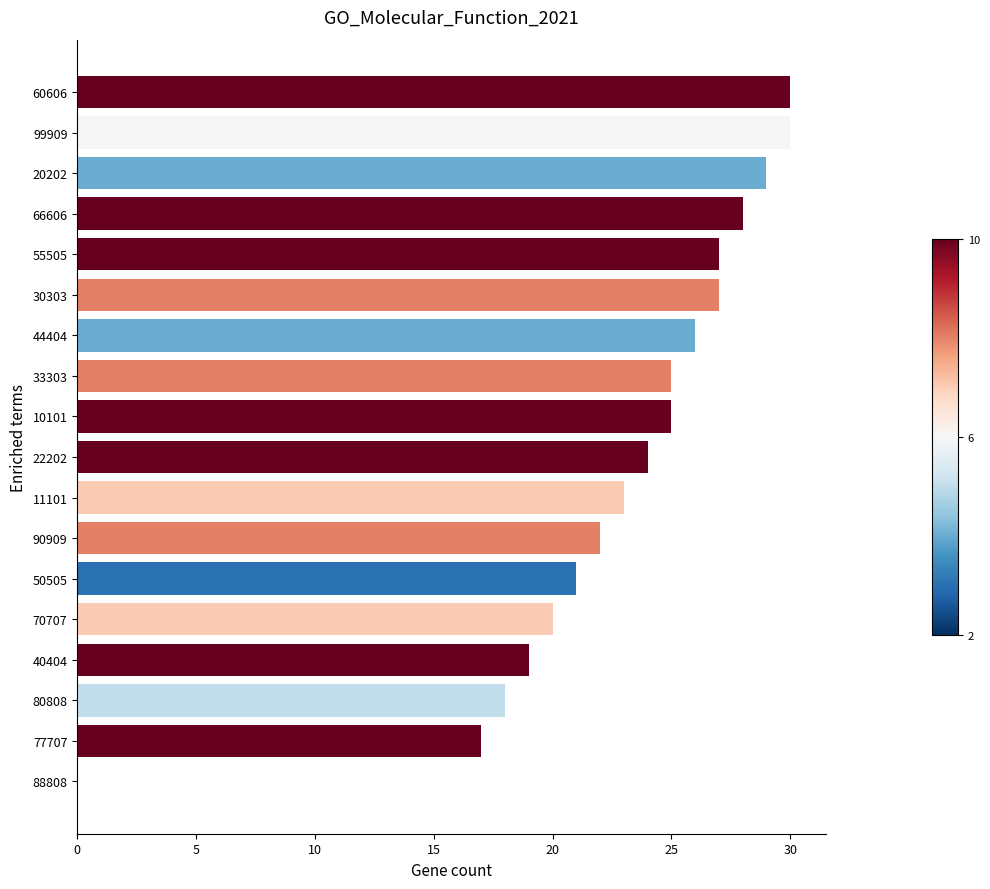

Reading top to bottom, transcribe all the data shown in this chart.

60606=30	99909=30	20202=29	66606=28	55505=27	30303=27	44404=26	33303=25	10101=25	22202=24	11101=23	90909=22	50505=21	70707=20	40404=19	80808=18	77707=17	88808=0